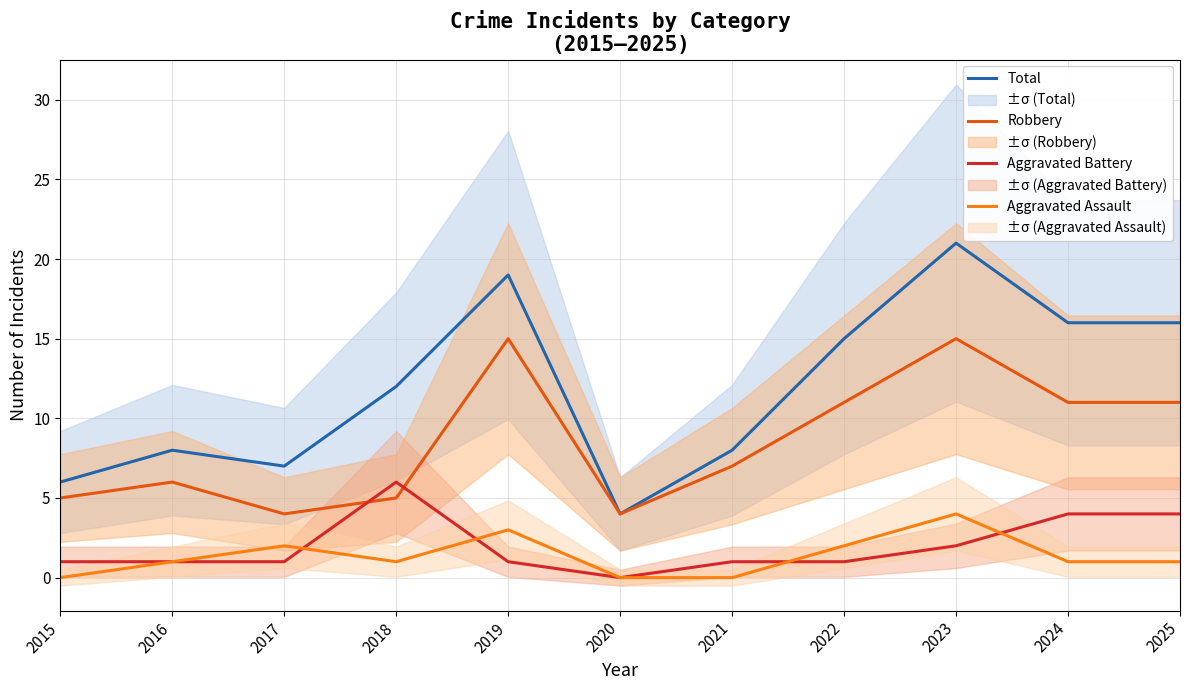

Reading right to left, transcribe all the data shown in this chart.

Total: 2025=16	2024=16	2023=21	2022=15	2021=8	2020=4	2019=19	2018=12	2017=7	2016=8	2015=6
Robbery: 2025=11	2024=11	2023=15	2022=11	2021=7	2020=4	2019=15	2018=5	2017=4	2016=6	2015=5
Aggravated Battery: 2025=4	2024=4	2023=2	2022=1	2021=1	2020=0	2019=1	2018=6	2017=1	2016=1	2015=1
Aggravated Assault: 2025=1	2024=1	2023=4	2022=2	2021=0	2020=0	2019=3	2018=1	2017=2	2016=1	2015=0